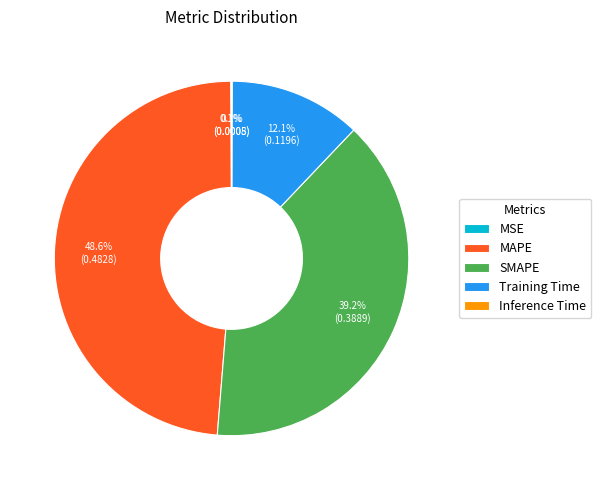

Do Training Time and SMAPE together represent more than half of the pie?

Yes